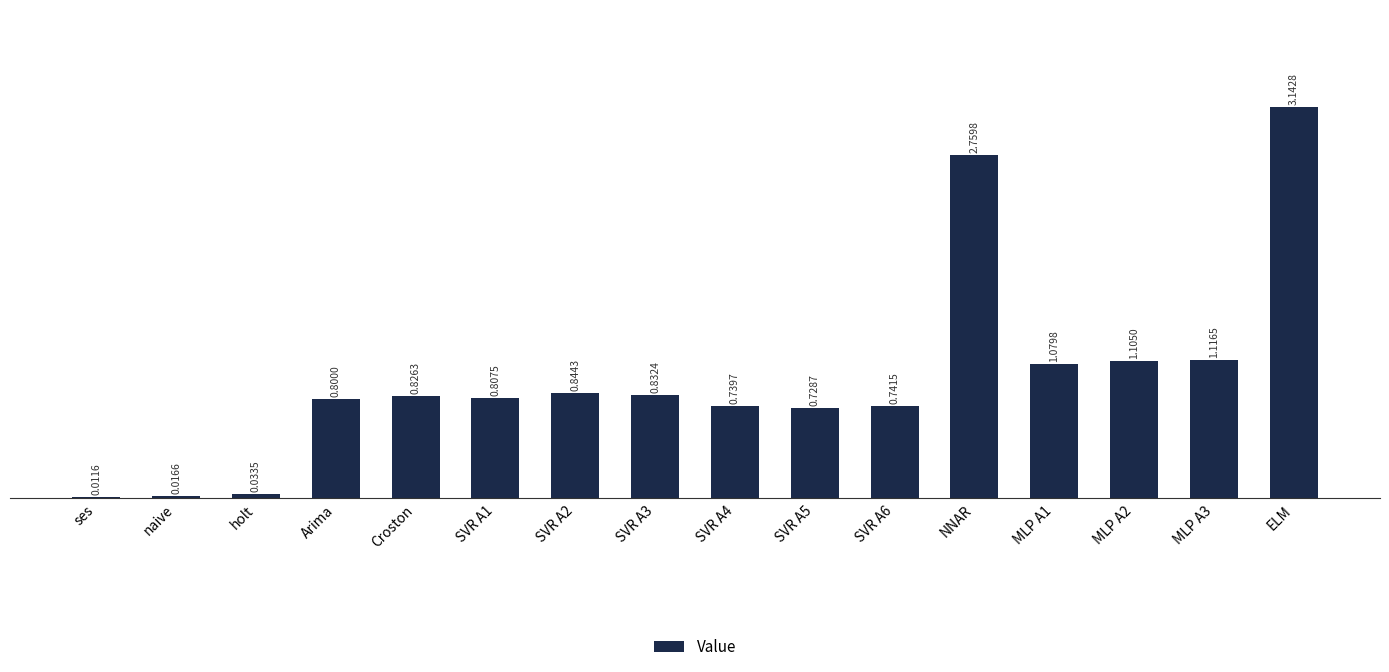

What is the sum of all values?

15.6